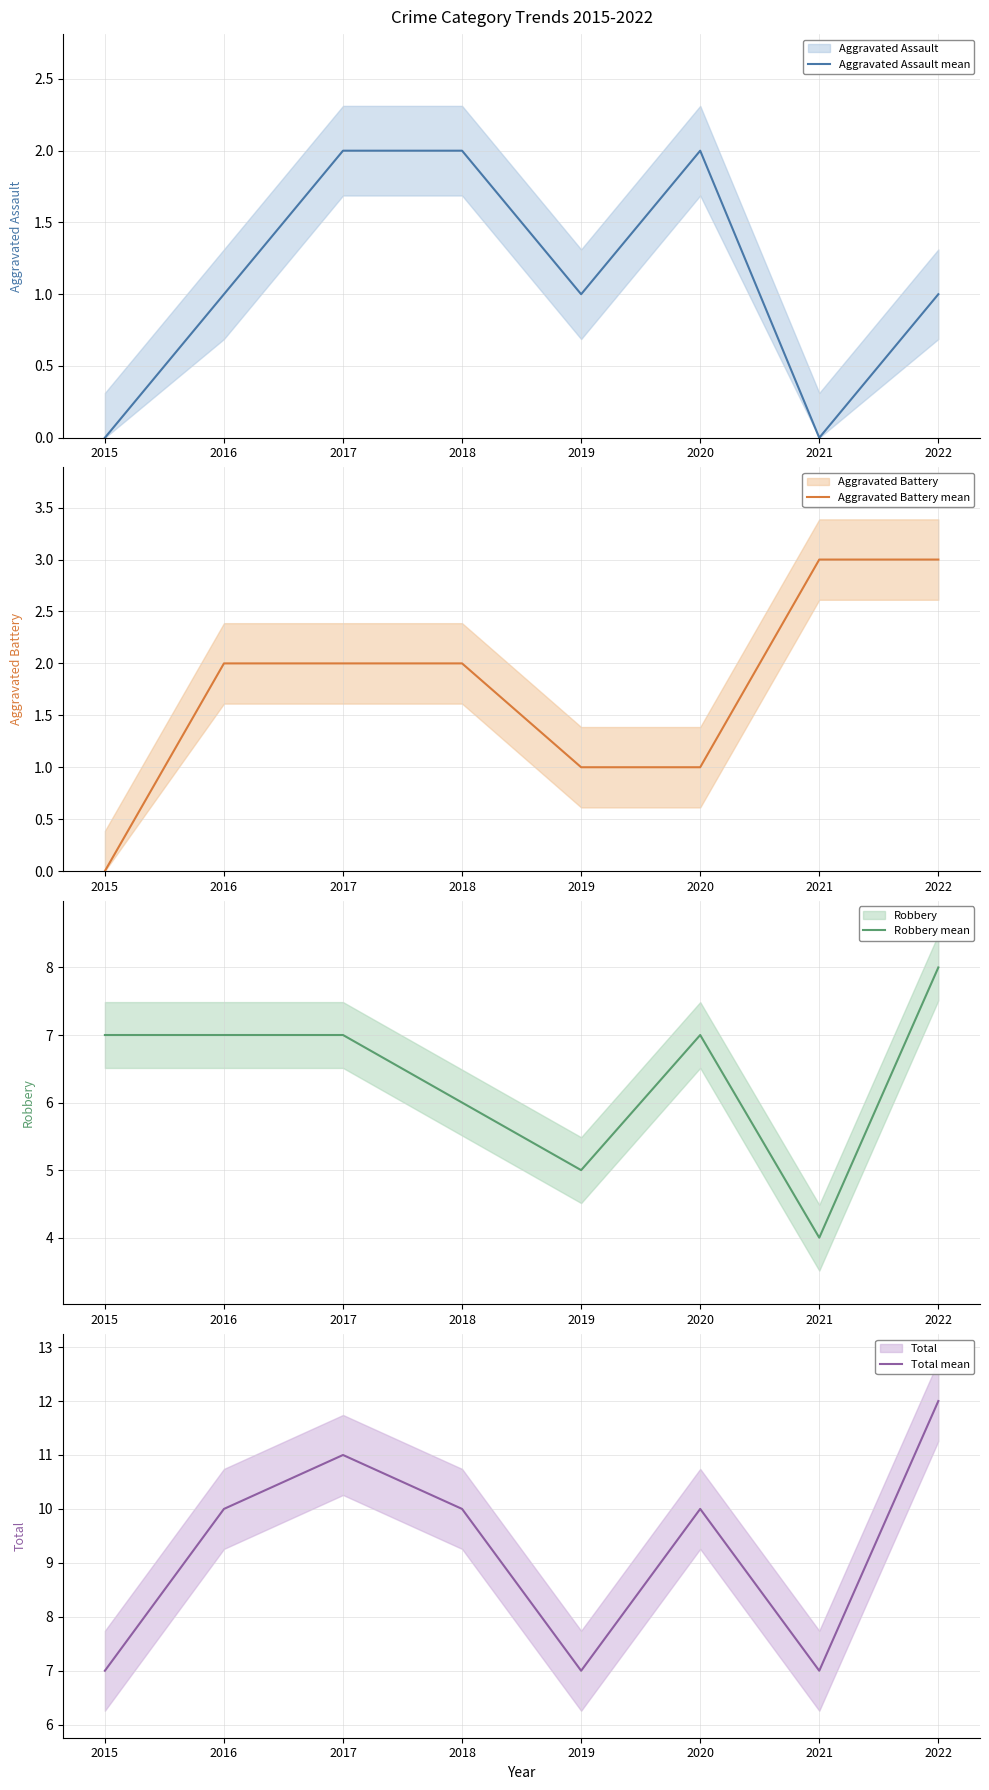

Which has a higher value, 2019 or 2016?

2019